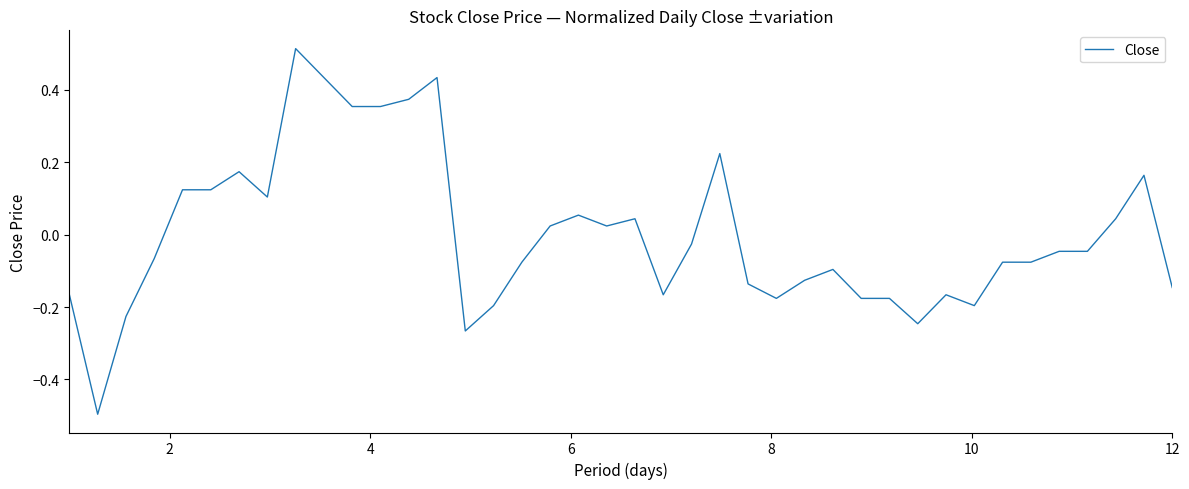

What is the smallest value displayed?

-0.5